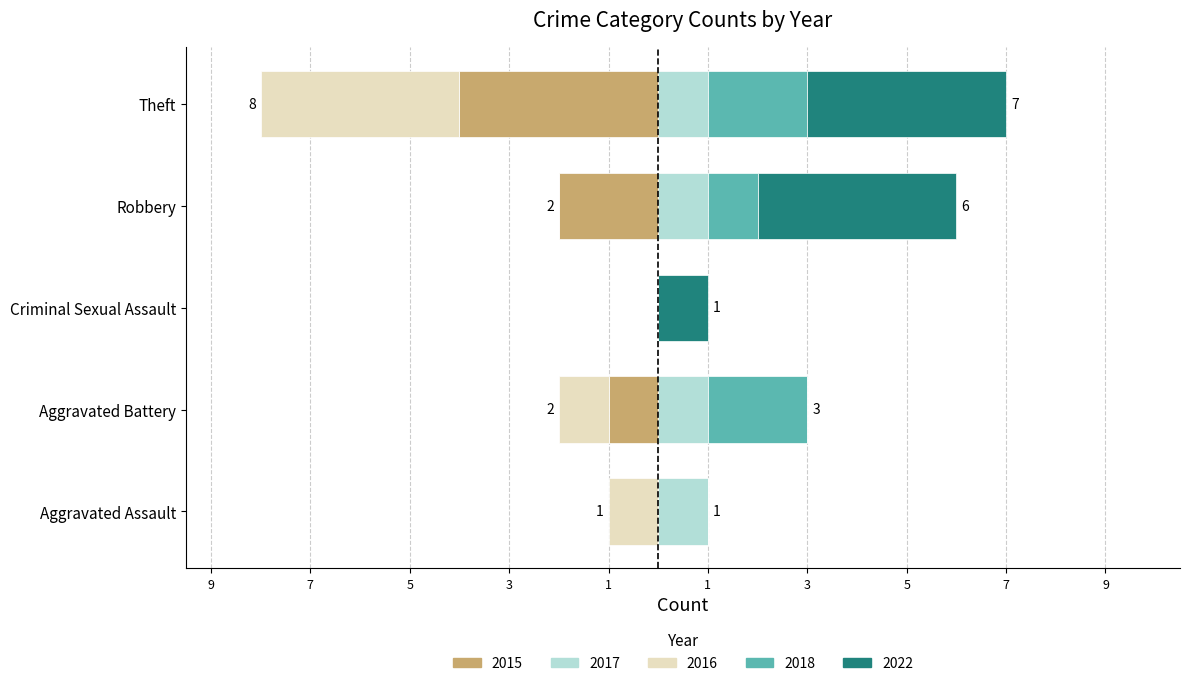

How many bars are there in total?

25